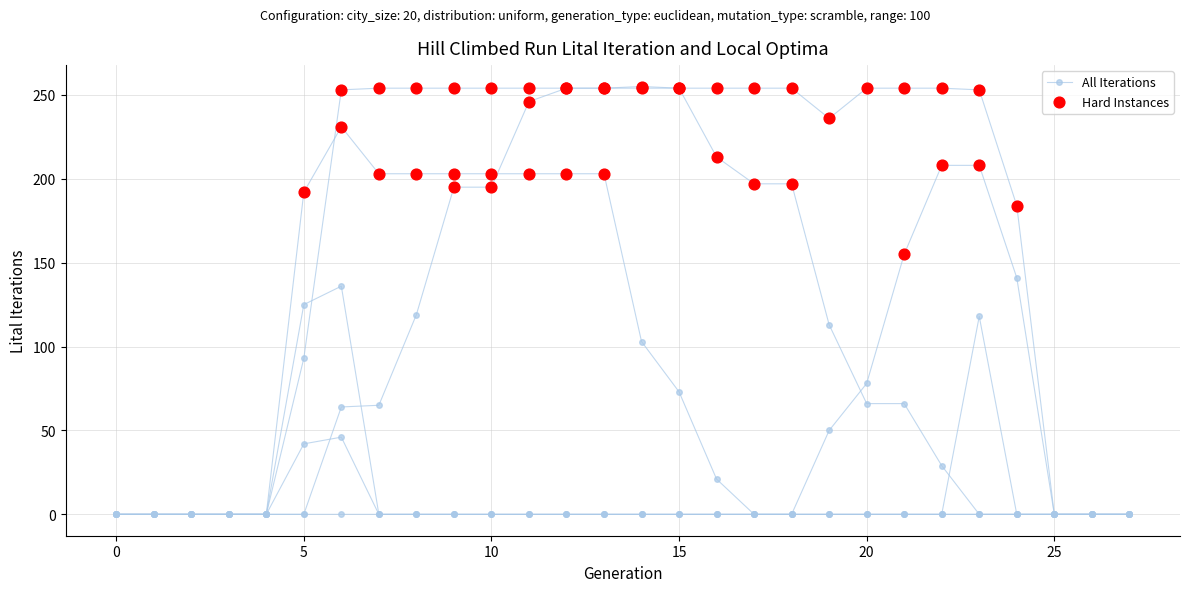

Is this an area chart (filled region under the line)?

No